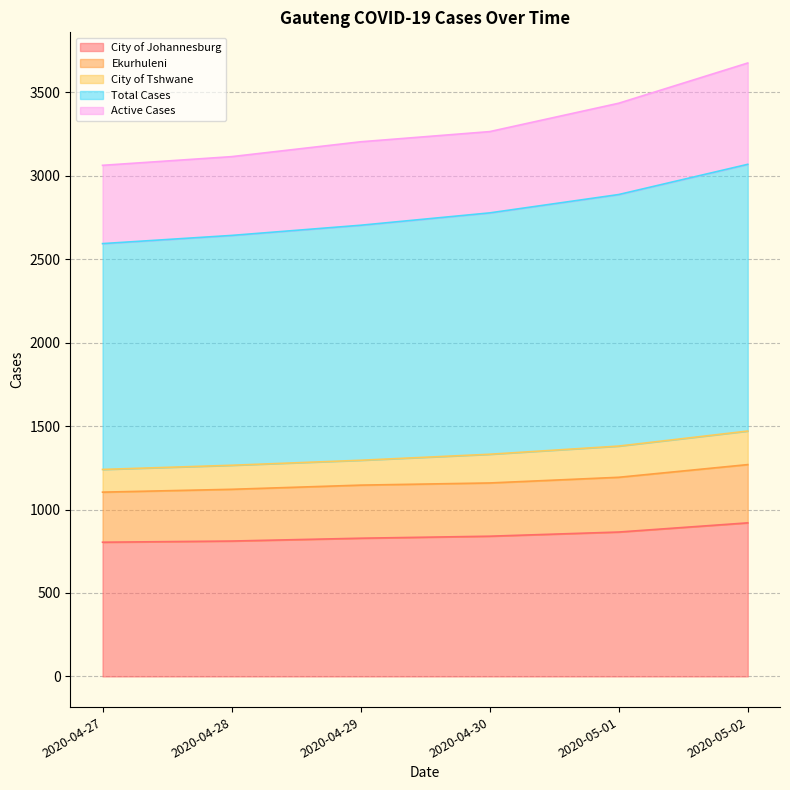

Count the Ekurhuleni values in the range 1121 to 1193.

4